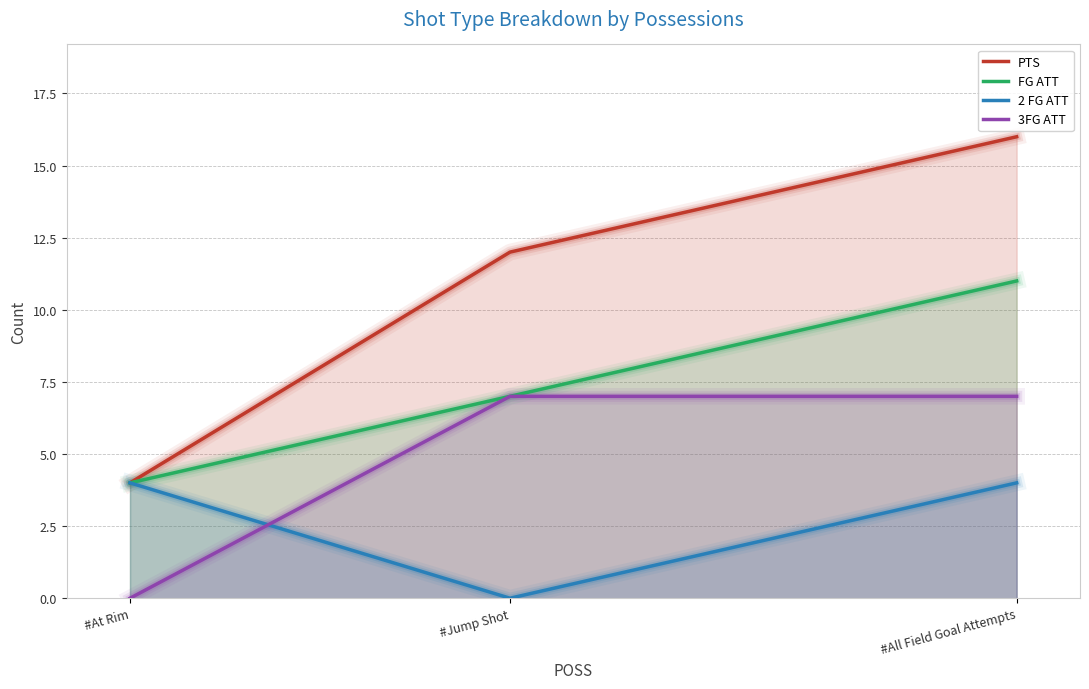

Is the value of FG ATT at #Jump Shot greater than the value of 2 FG ATT at #Jump Shot?

Yes